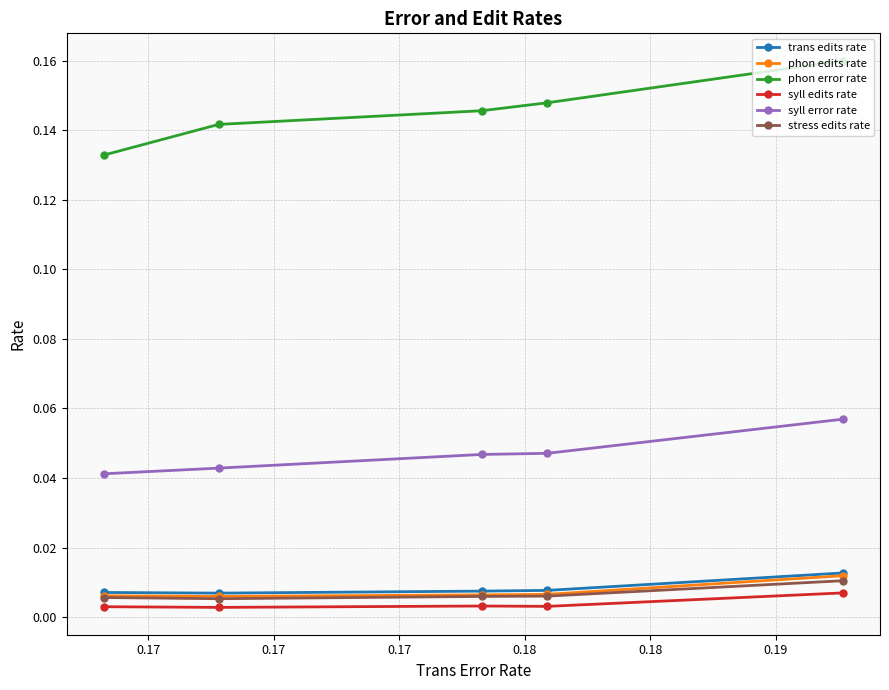

How many interior local valleys does the phon edits rate series have?

1